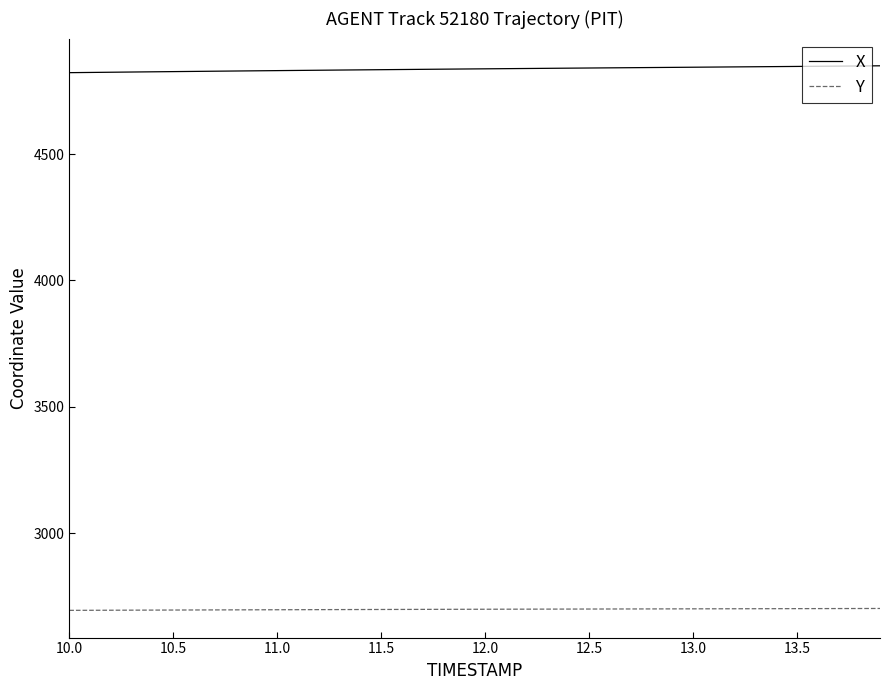

List the series in order of their overall mean, lowest first.

Y, X